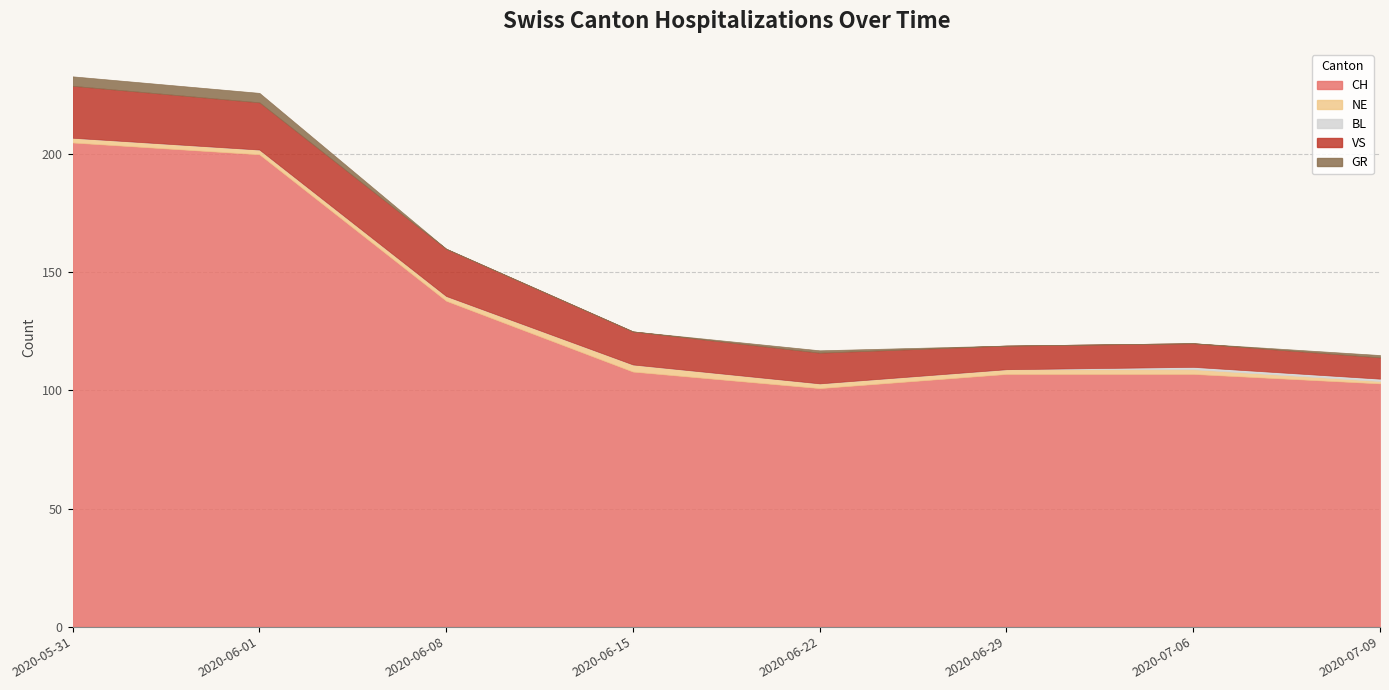

At how many categories does at least one series exceed 146?

2